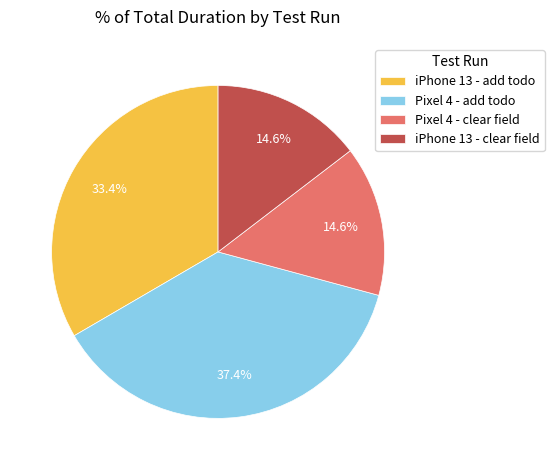

Combined, what portion of the pie is iPhone 13 - clear field and Pixel 4 - add todo?

52.0%